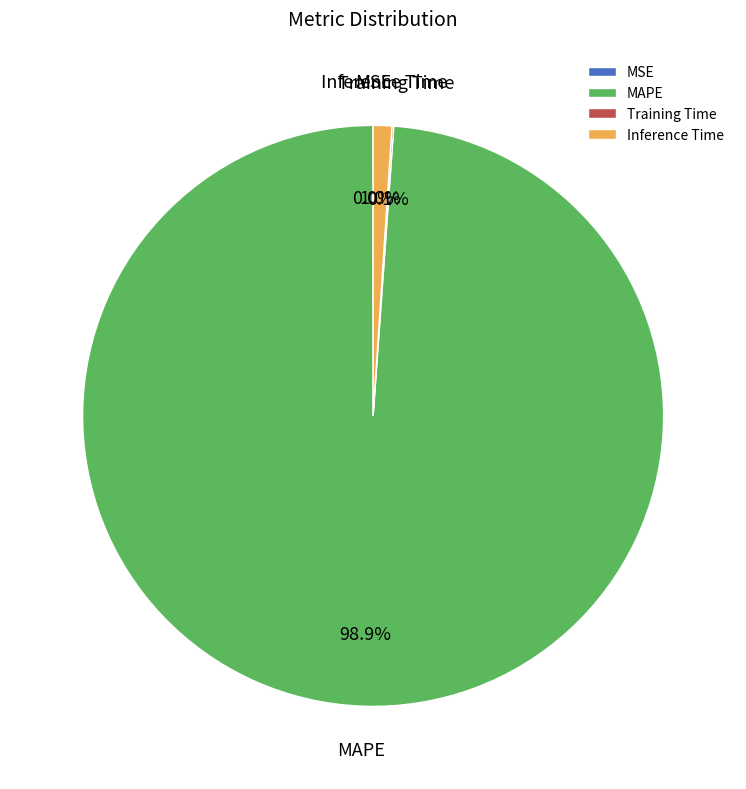

What portion of the pie excludes Inference Time?

99.0%